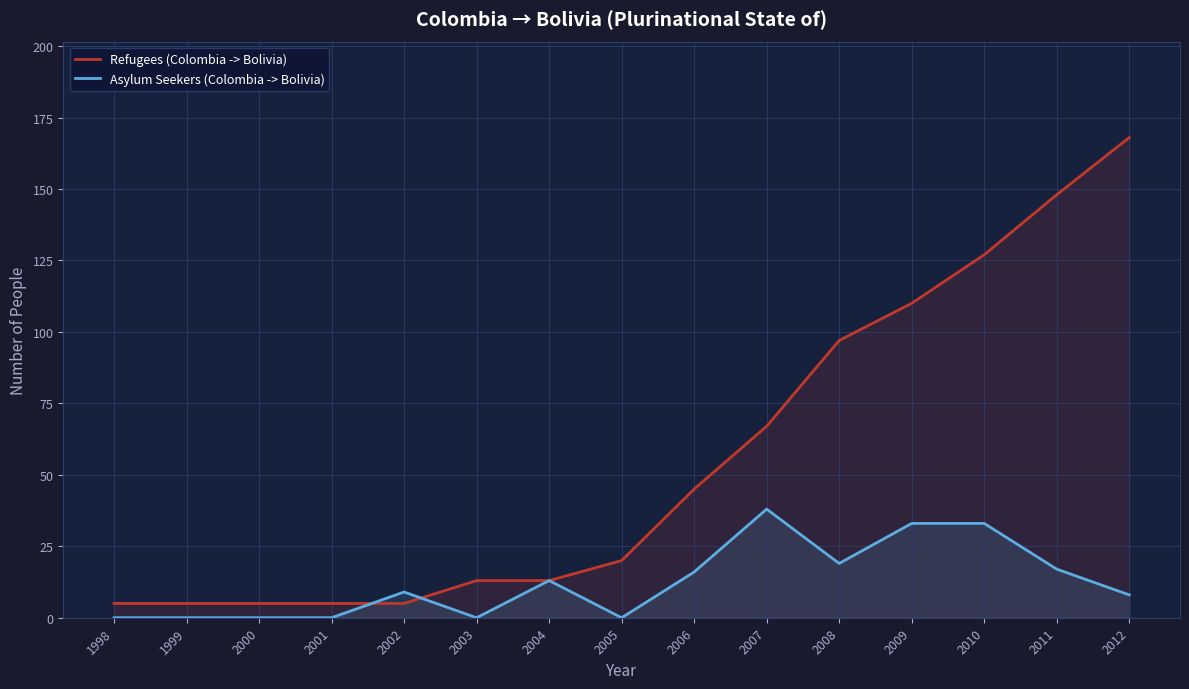

True or false: Asylum Seekers (Colombia -> Bolivia) and Refugees (Colombia -> Bolivia) intersect in this chart.

True